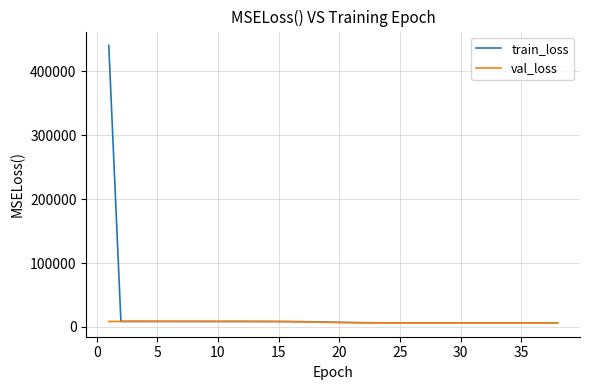

Which series has the largest range (max minus min)?

train_loss